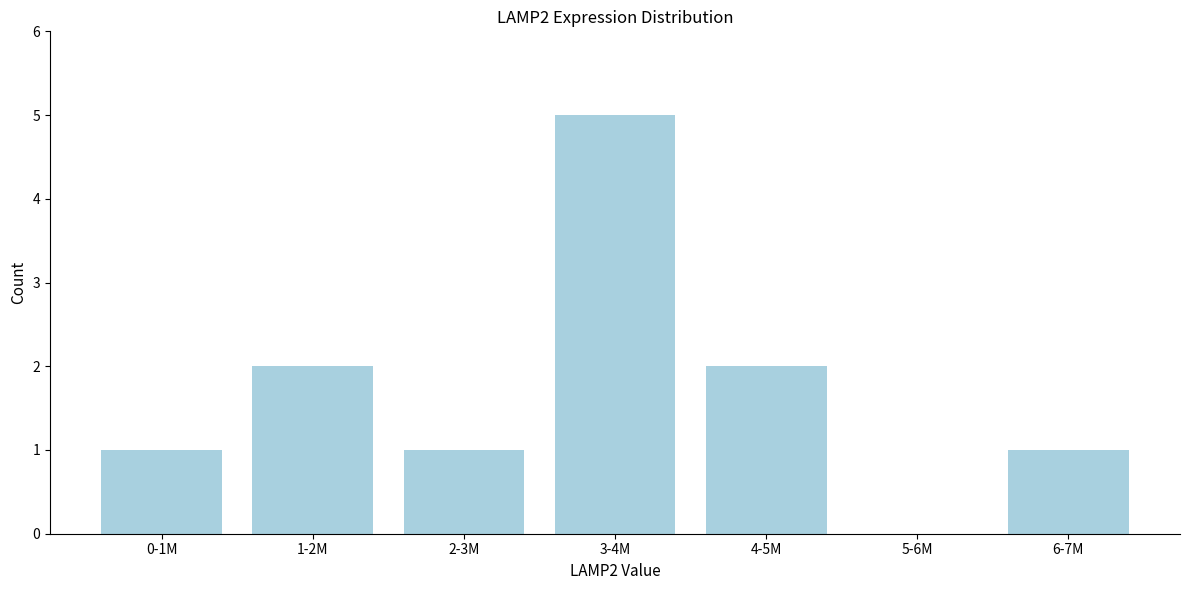

Reading right to left, extract all data points from this chart.

6-7M=1	5-6M=0	4-5M=2	3-4M=5	2-3M=1	1-2M=2	0-1M=1